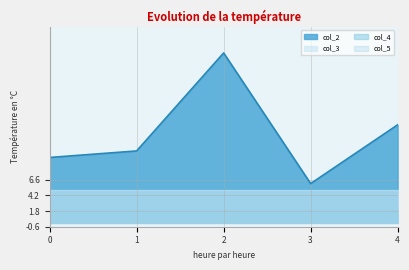

What is the spread (max minus min) of values at 2?

26